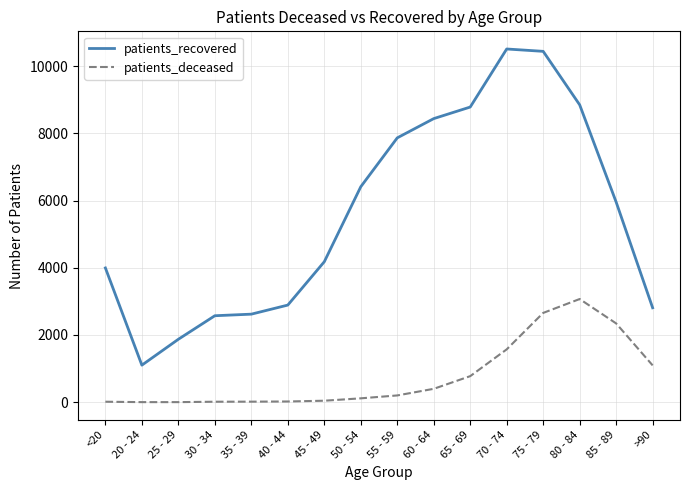

What is the minimum value for patients_recovered?

1103